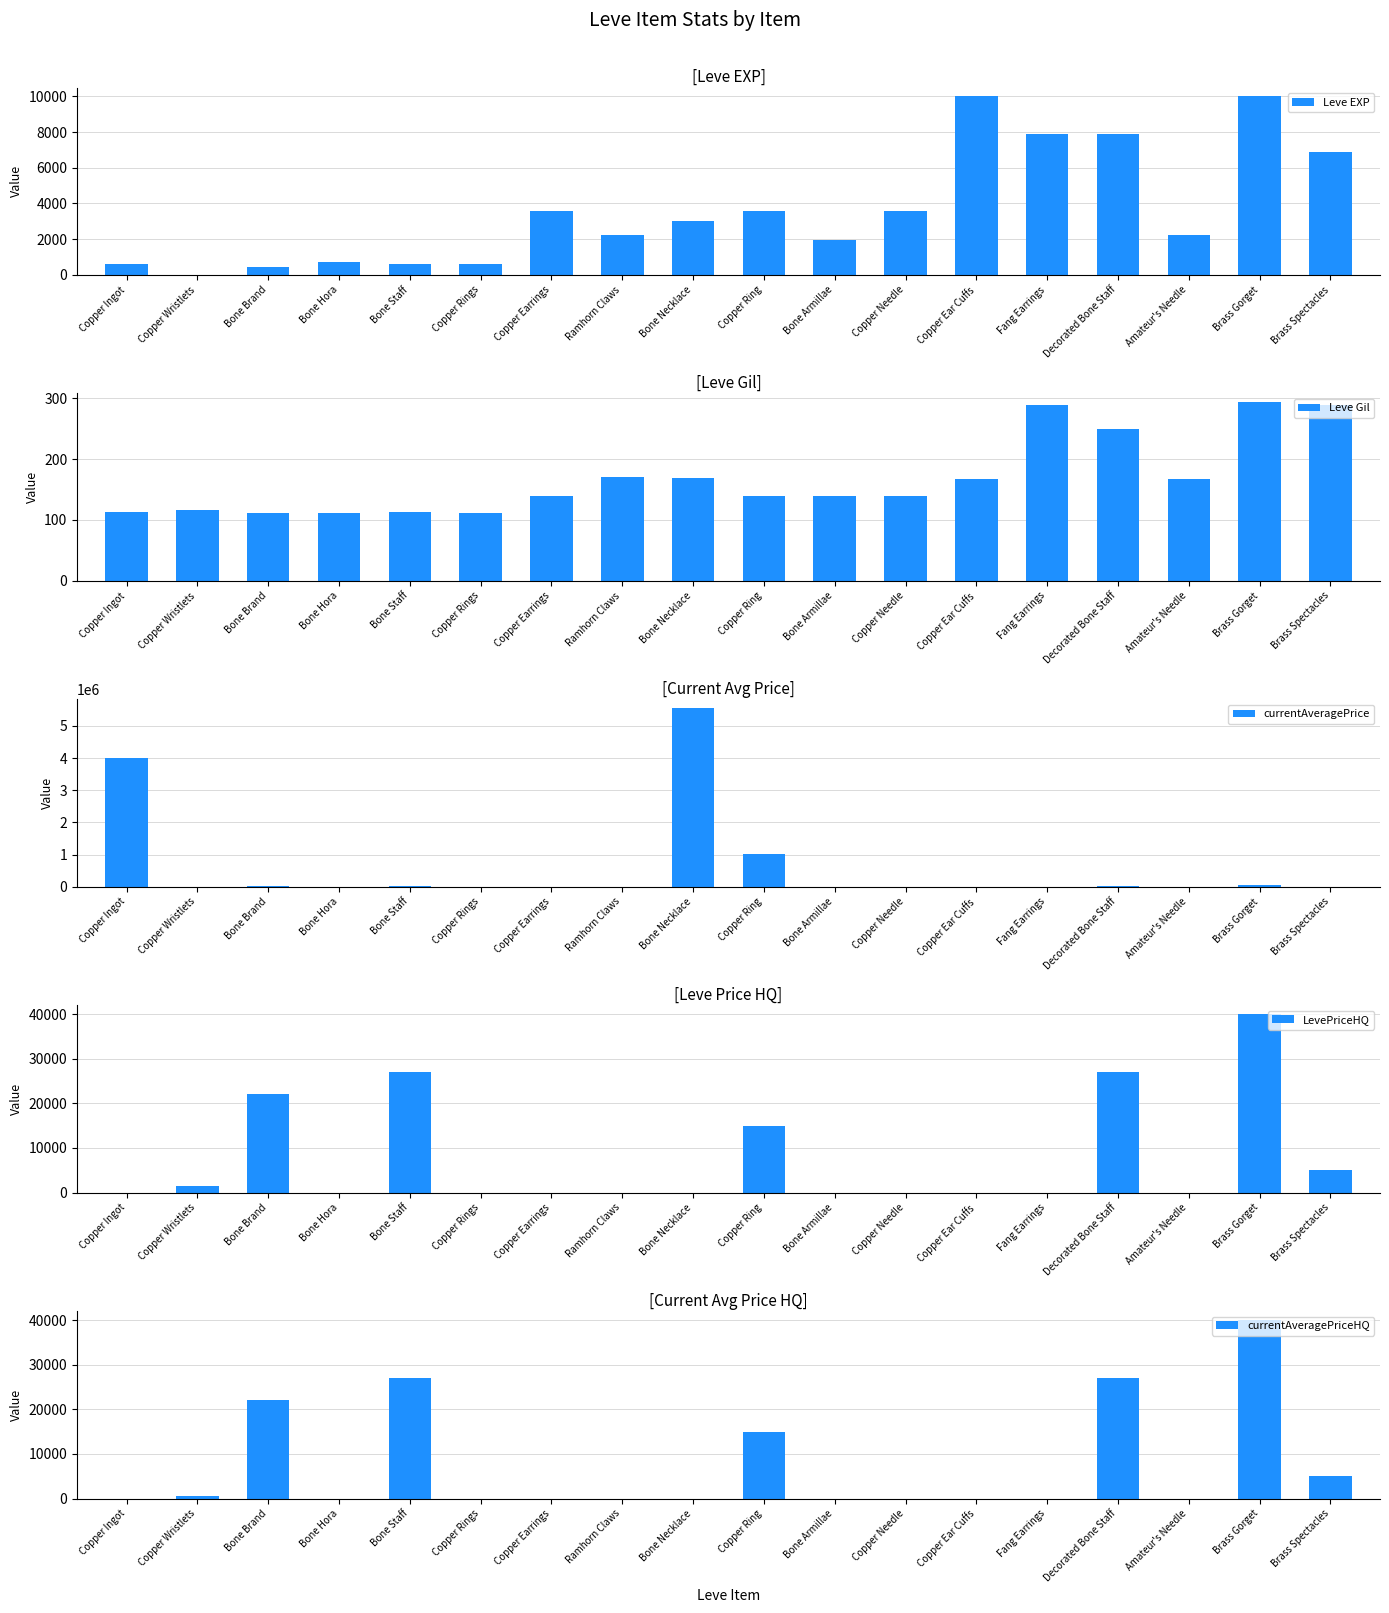

What value does the Leve Gil series have at Copper Needle, to the nearest 50?

150